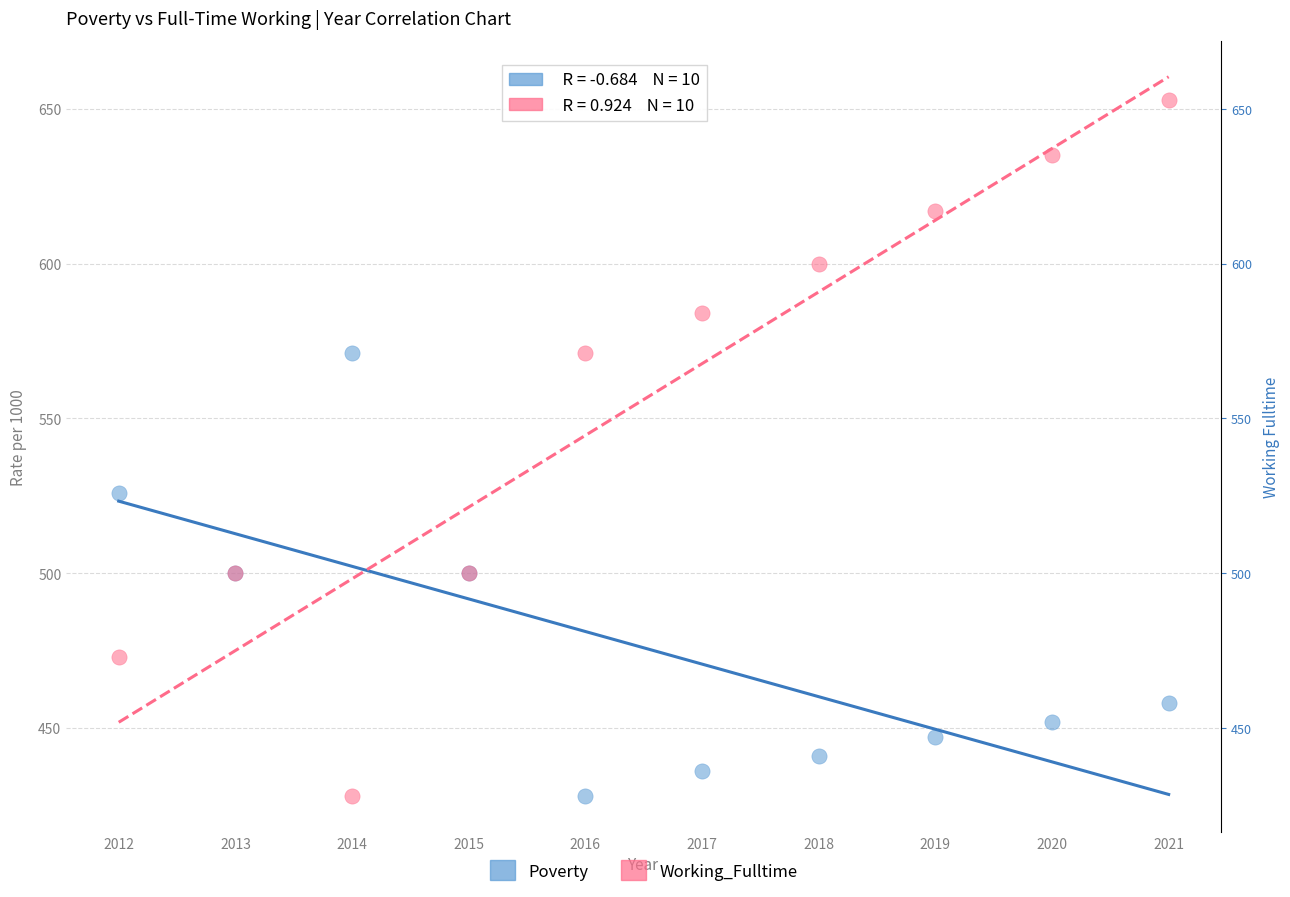

Which series reaches the maximum Y coordinate?

Working_Fulltime